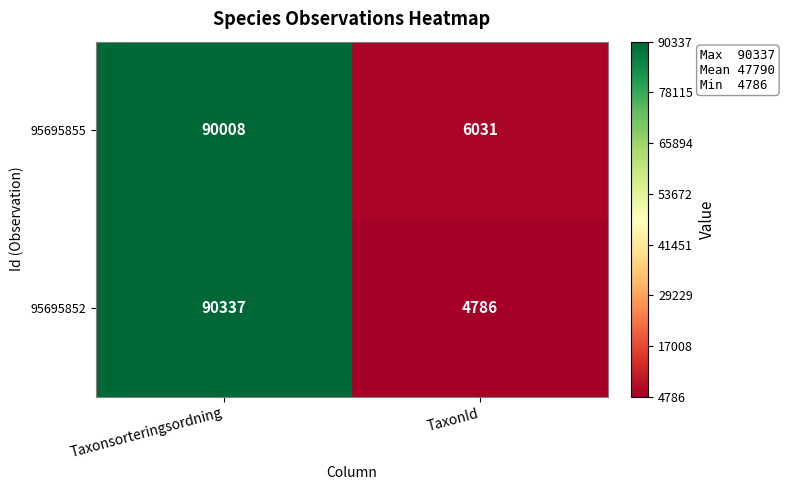

Is it true that 95695852 equals 4786 at TaxonId?

True